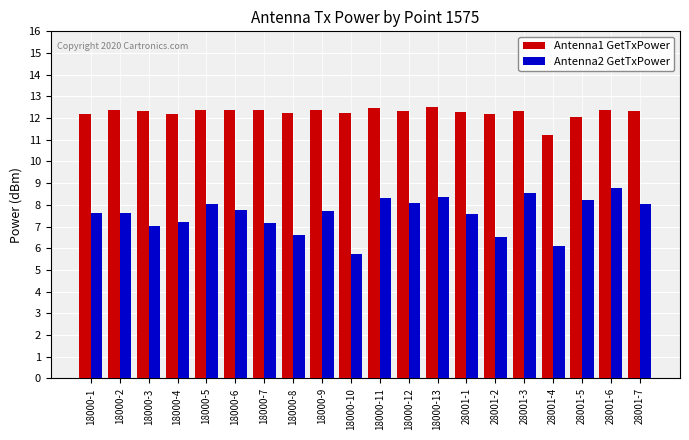

What is the value of the Antenna2 GetTxPower bar at the 2nd from the left?

7.6